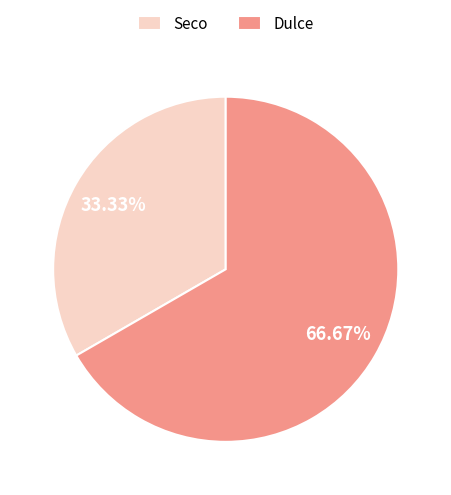

What percentage is the Seco slice, to the nearest percent?

33%